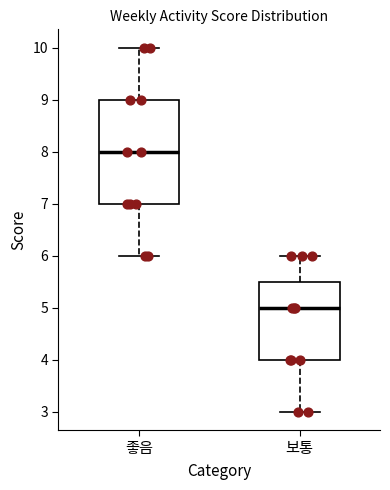

Which box's median line is the highest?

좋음